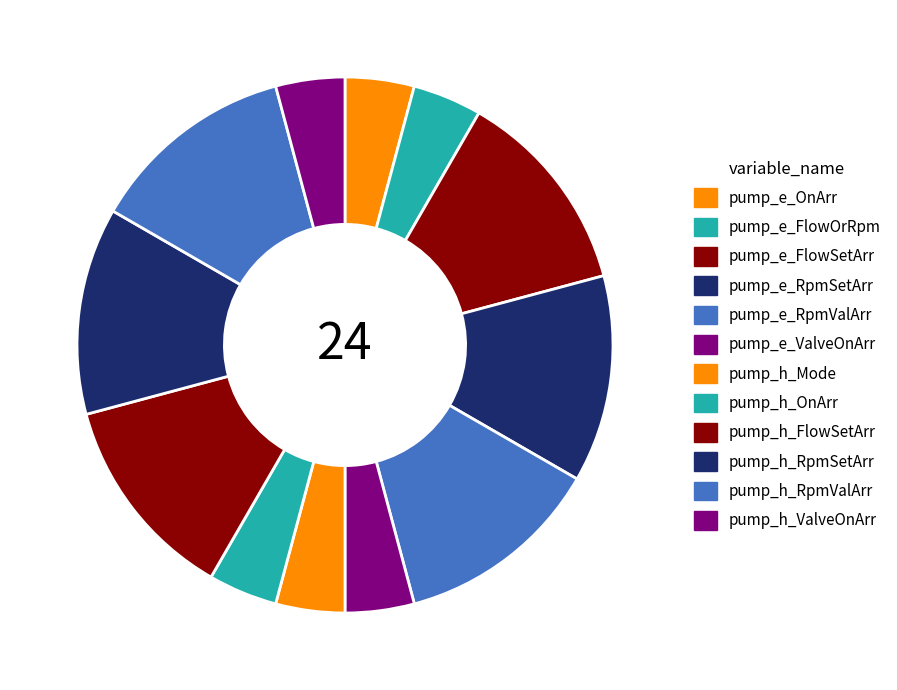

Rank the categories by value from lowest to highest.

pump_e_OnArr, pump_e_FlowOrRpm, pump_e_ValveOnArr, pump_h_Mode, pump_h_OnArr, pump_h_ValveOnArr, pump_e_FlowSetArr, pump_e_RpmSetArr, pump_e_RpmValArr, pump_h_FlowSetArr, pump_h_RpmSetArr, pump_h_RpmValArr